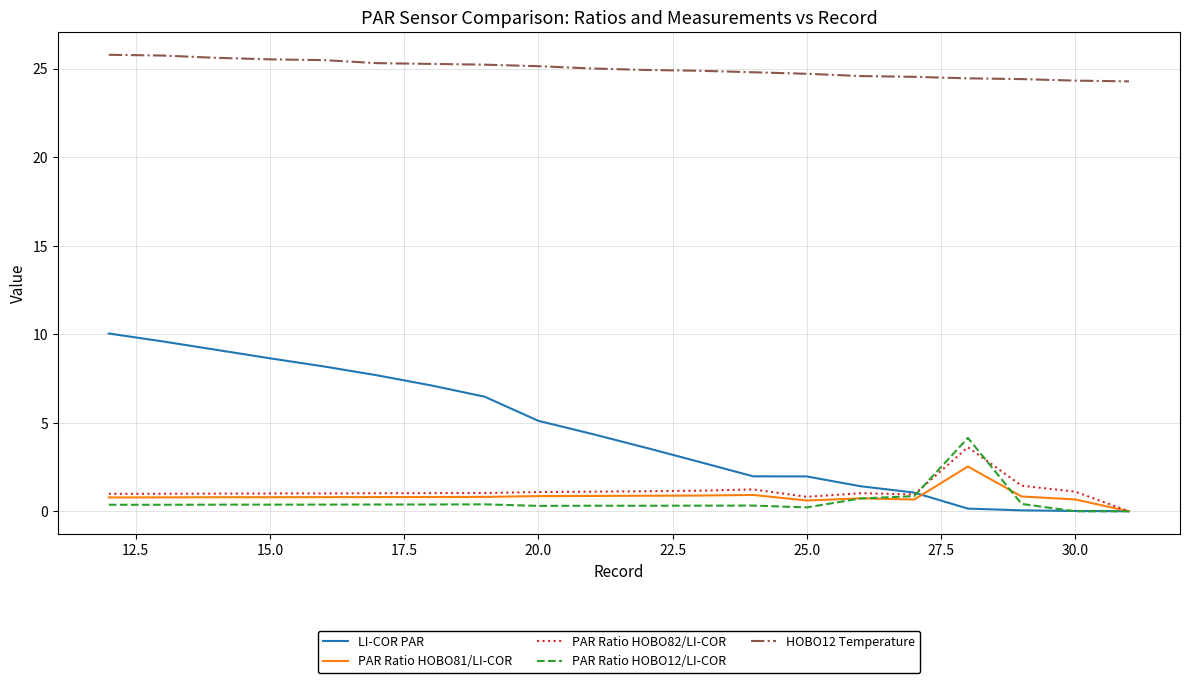

True or false: PAR Ratio HOBO12/LI-COR and HOBO12 Temperature cross at least once.

False